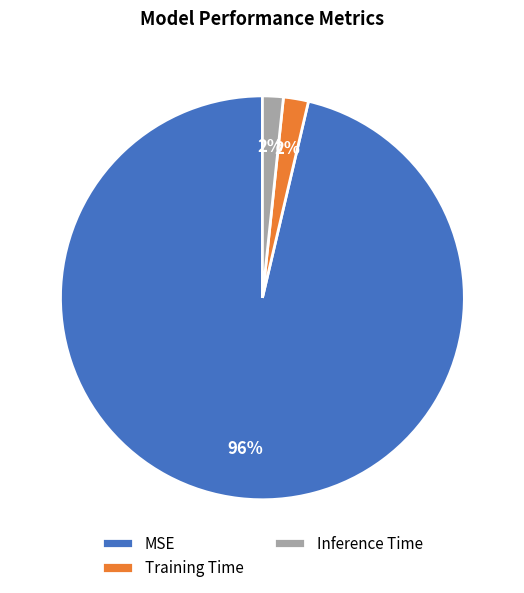

Is there any slice that represents more than half of the pie?

Yes